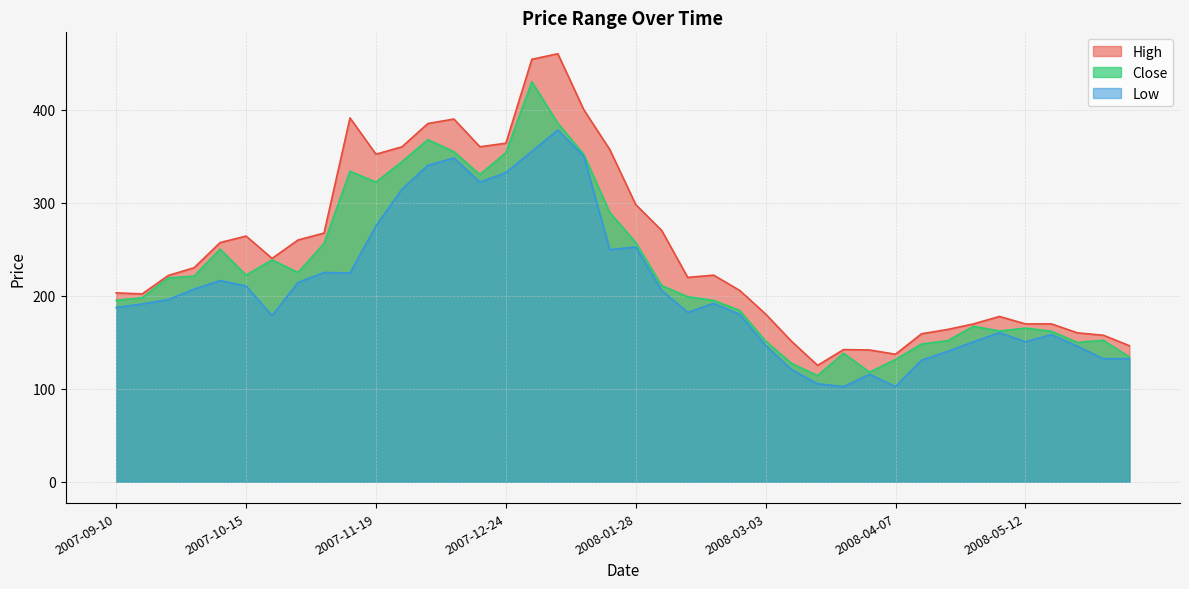

Is it true that Close equals 548.7 at 2007-12-24?

False